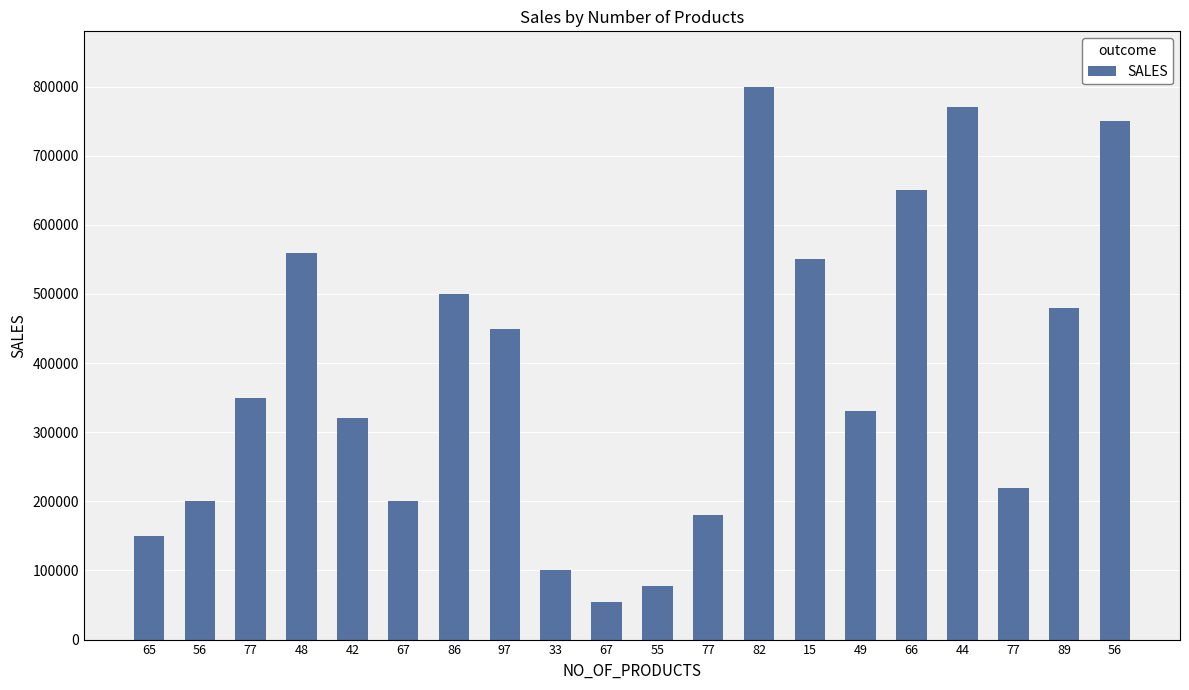

Is it true that the value at 44 is 770000?

True